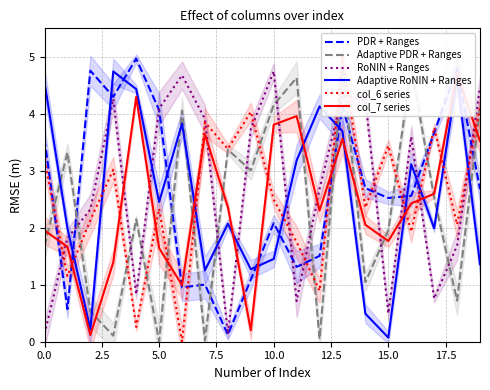

True or false: Adaptive PDR + Ranges and col_6 series intersect in this chart.

True